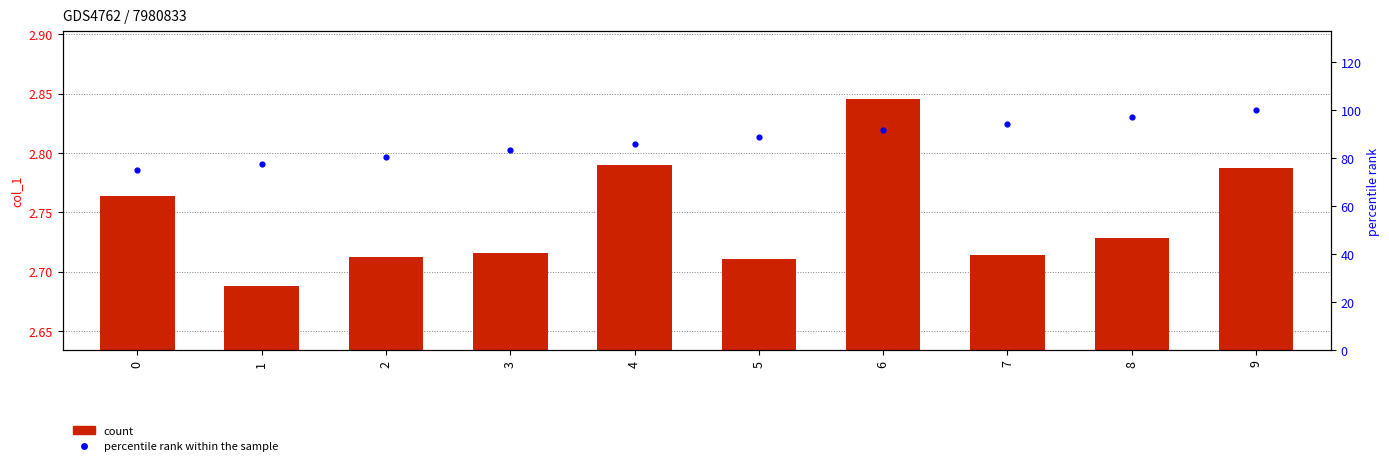

Which series has the largest total across all categories?

percentile rank within the sample